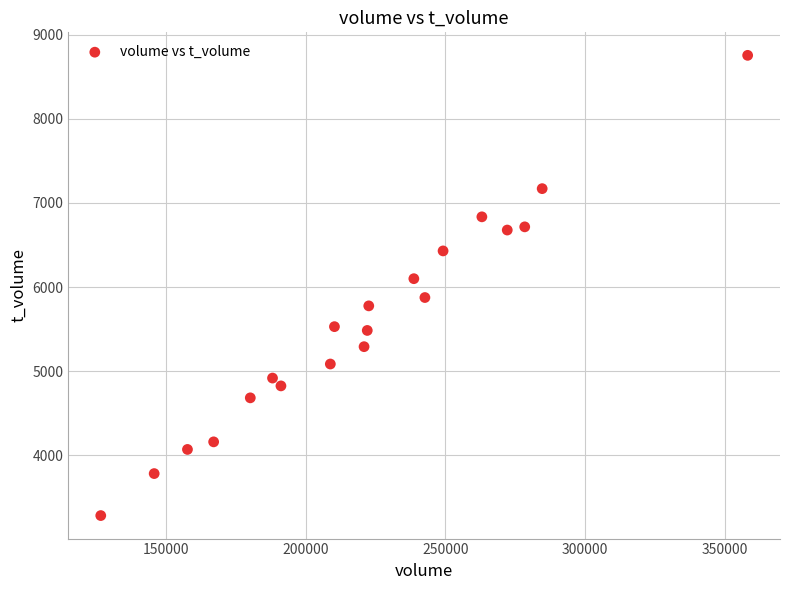

What is the range of X values (max minus min)?

231381